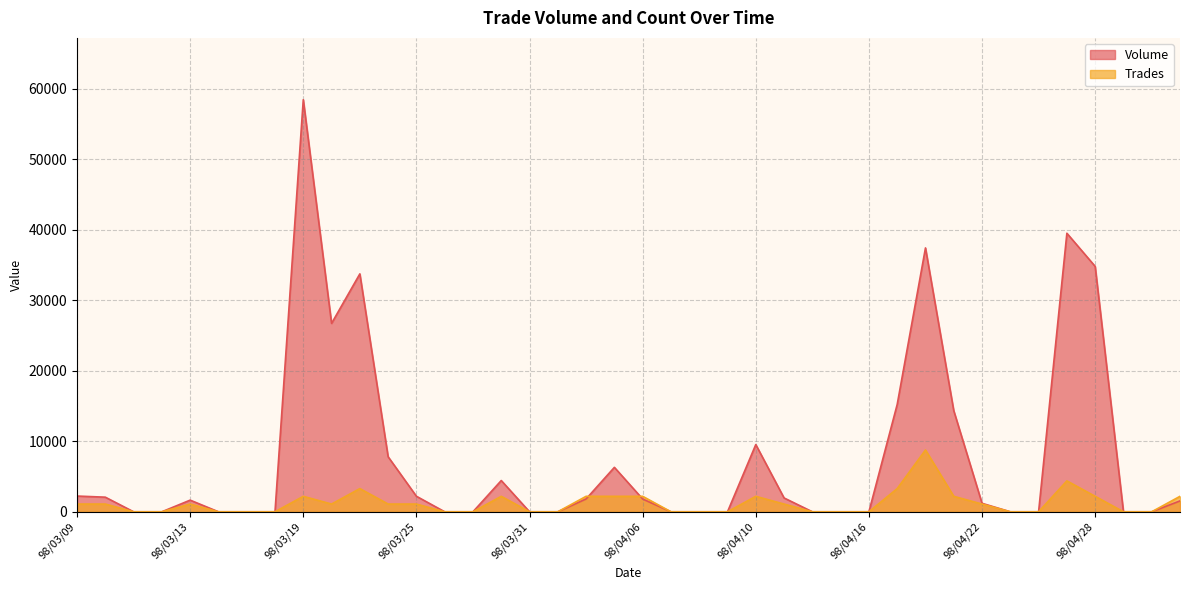

What is the sum of all Volume values?

304720.0